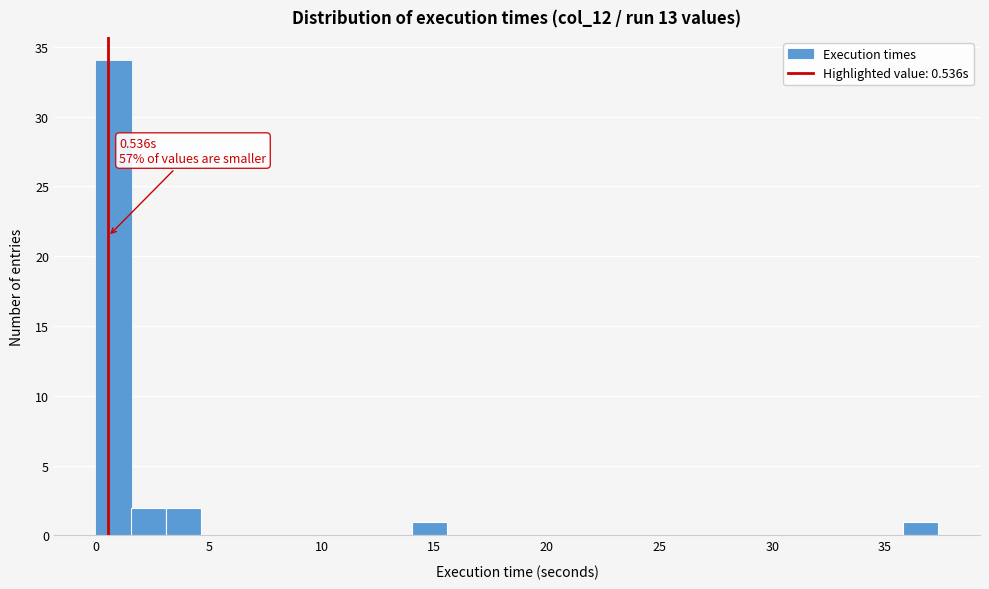

Around what value on the x-axis is the tallest bar? Give the approximate position of its centre, as read against the axis.

1.0